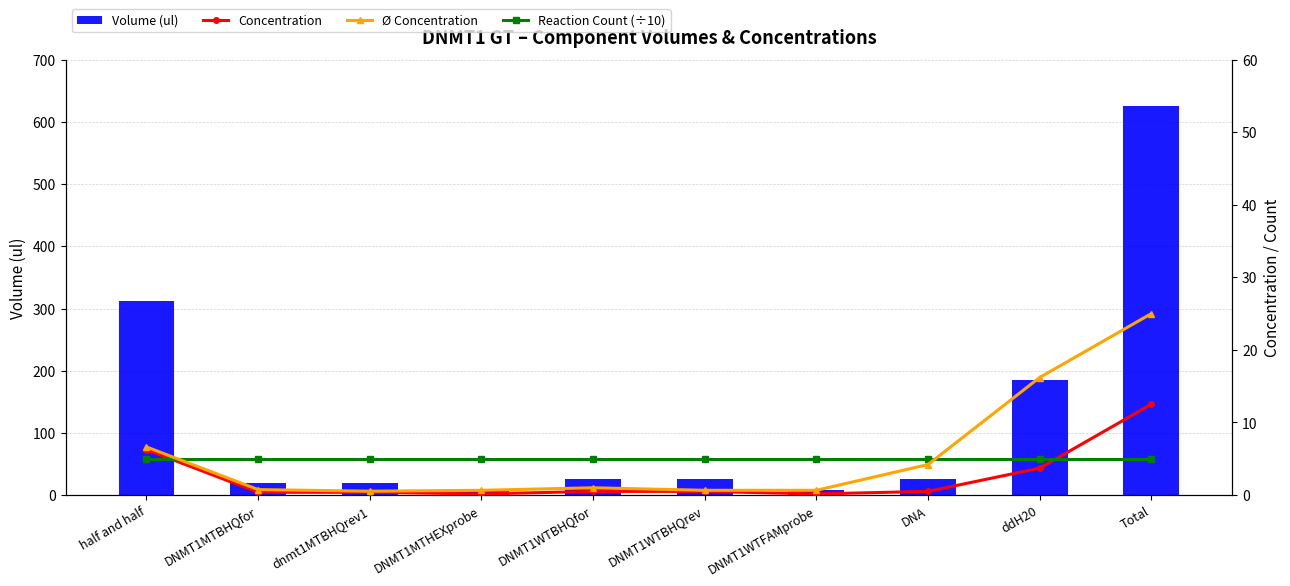

At which label is Reaction Count (÷10) closest to 5?

half and half